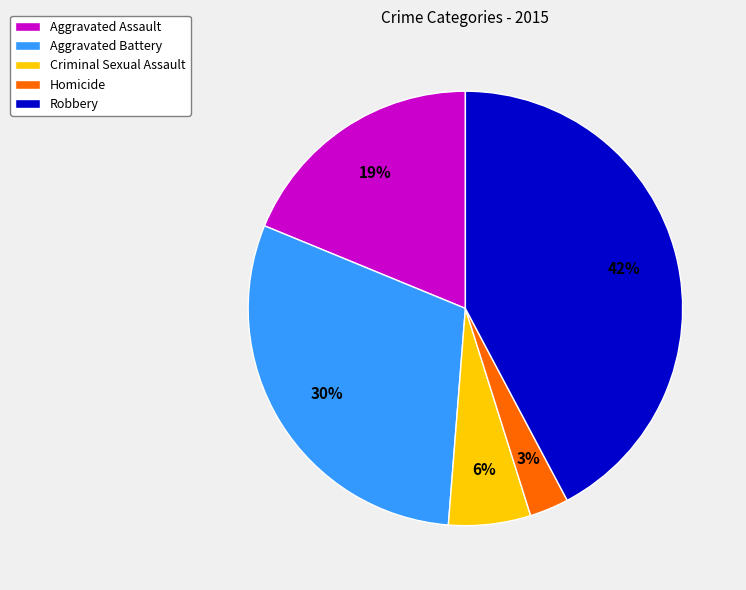

How many segments does this pie chart have?

5